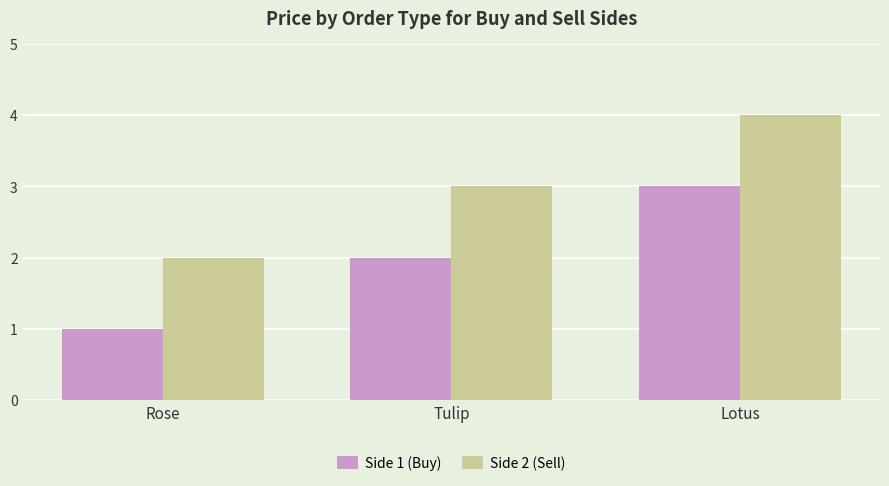

Is it true that Side 1 (Buy) equals 3 at Lotus?

True